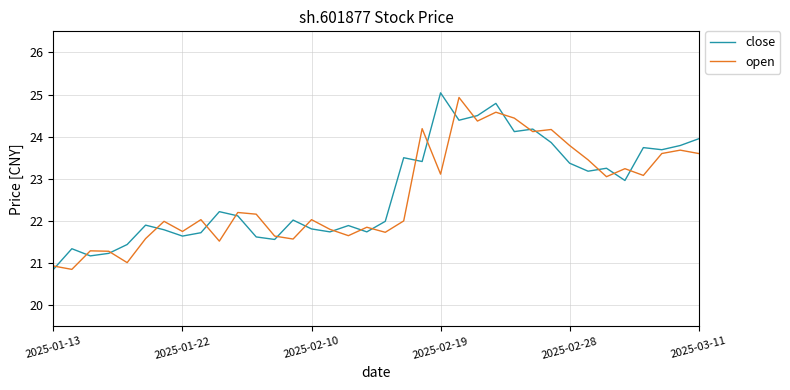

What is the minimum value shown in the chart?

20.9